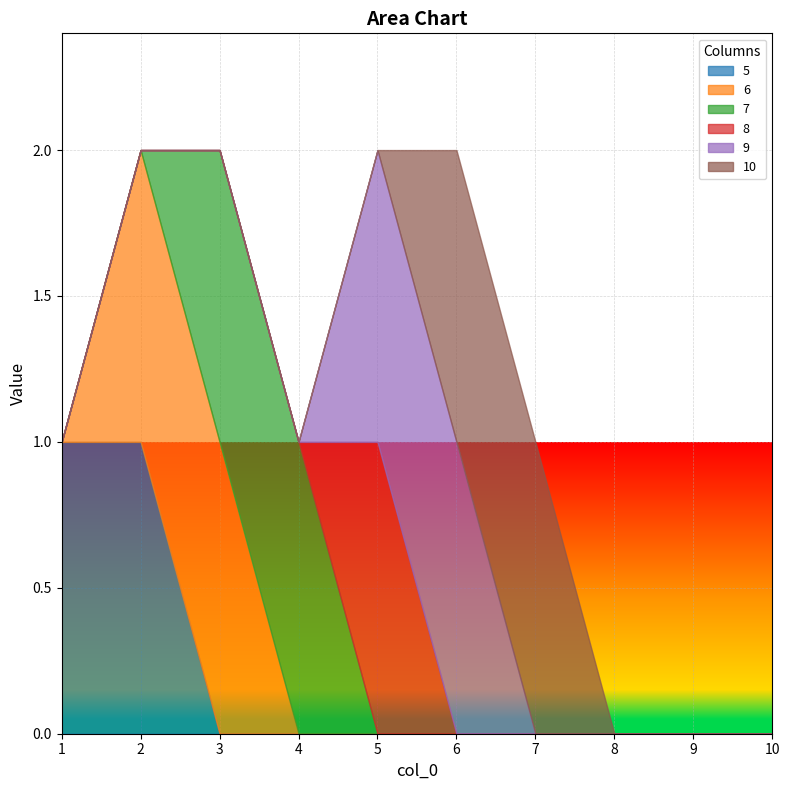

True or false: 6 and 5 cross at least once.

False